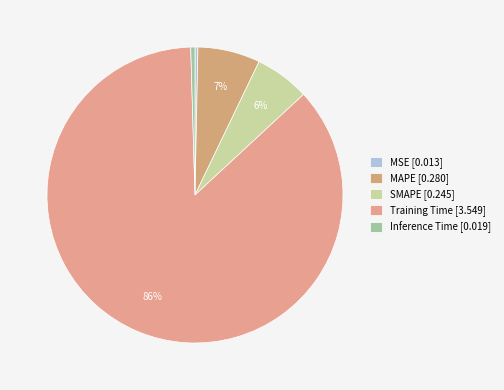

To the nearest percent, what is the average slice percentage?

20%